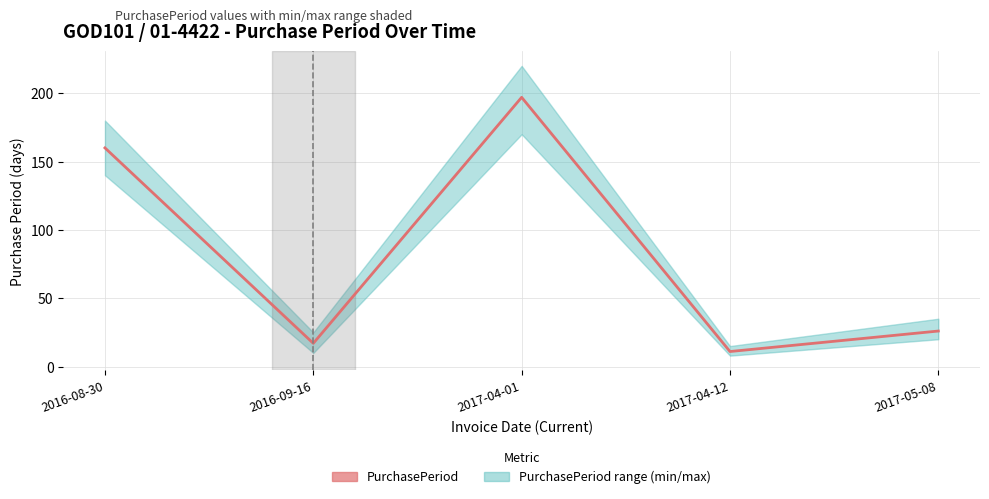

Between 2017-05-08 and 2017-04-01, which is larger?

2017-04-01